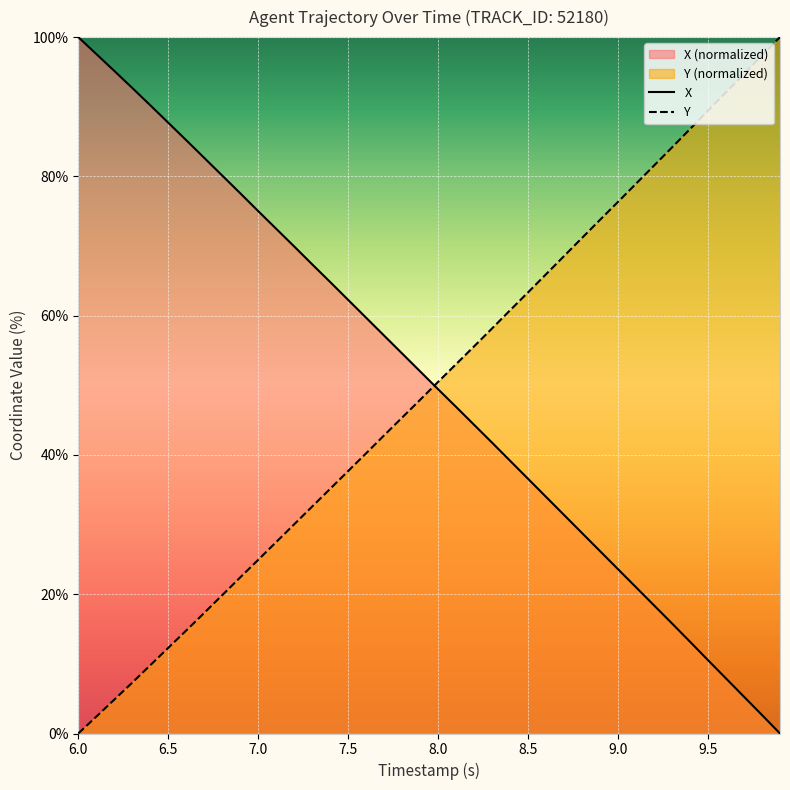

What is the value of the X point at the 27th from the left?

34.0